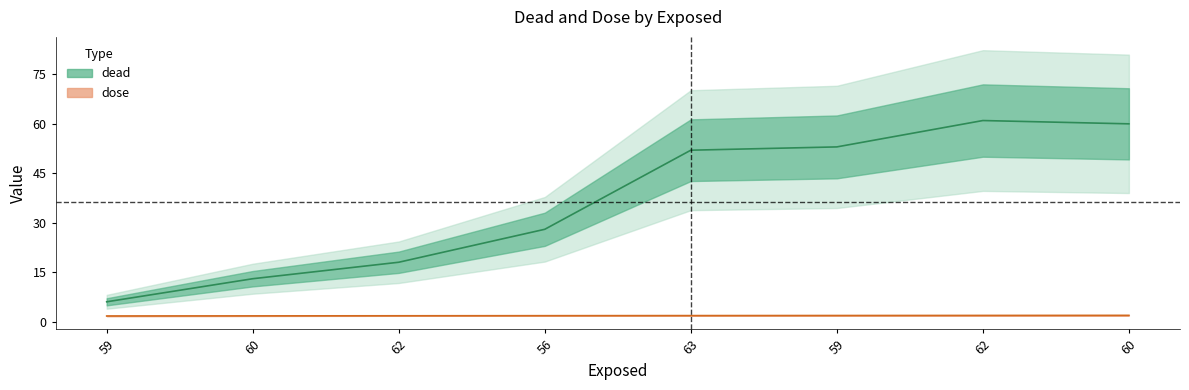

Which series has the widest spread of values?

dead